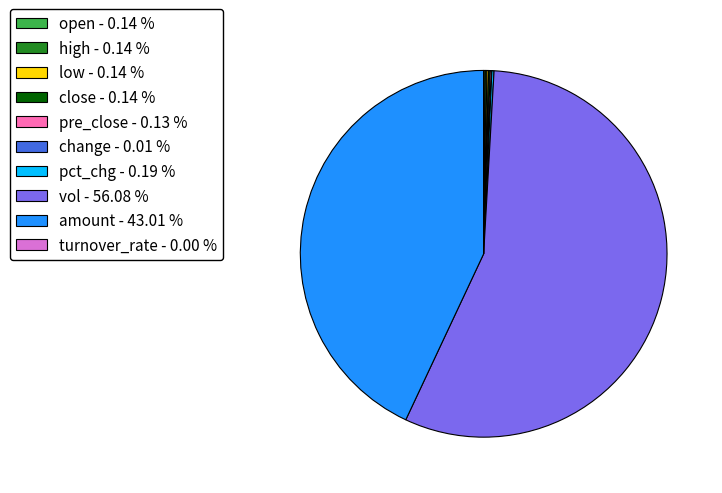

Does vol - 56.08 % account for over 50% of the chart?

Yes